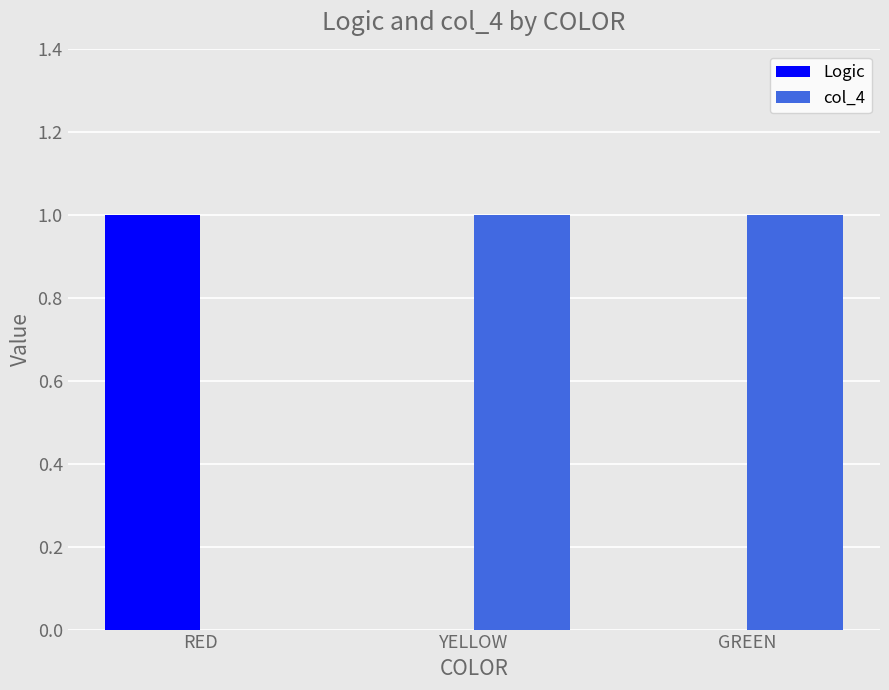

Is it true that col_4 equals 1 at YELLOW?

True